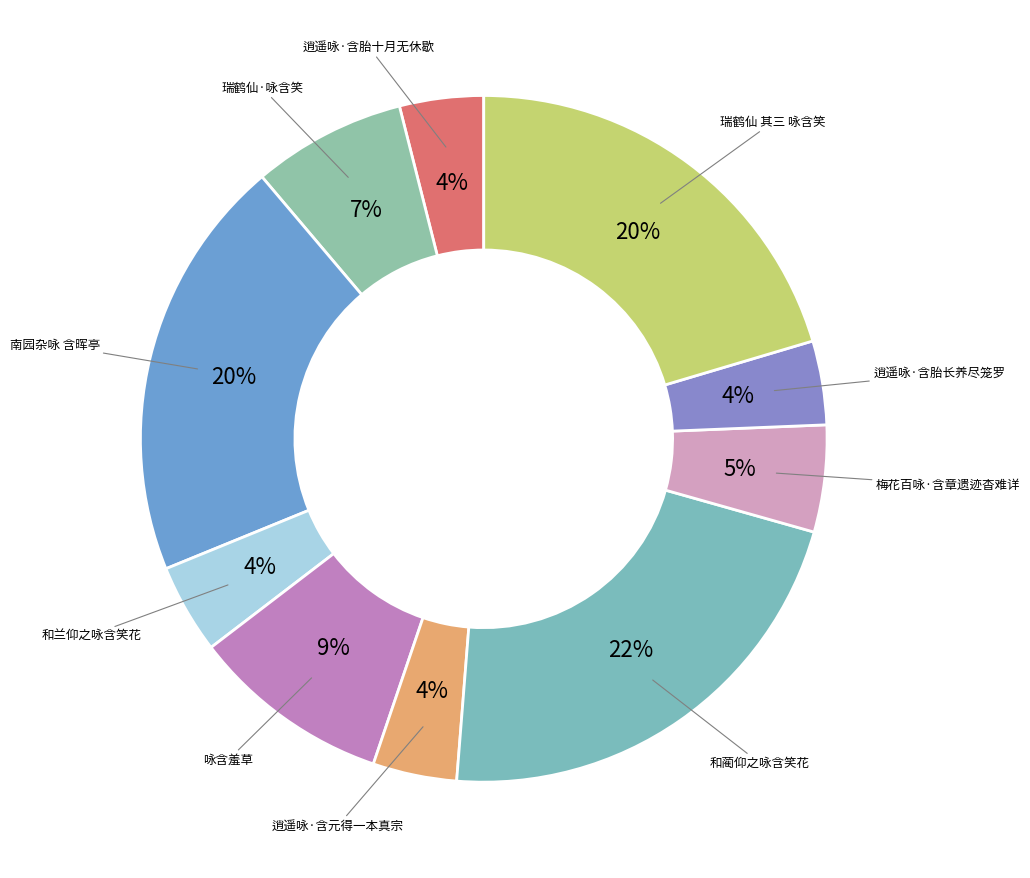

How many slices are in this pie chart?

10